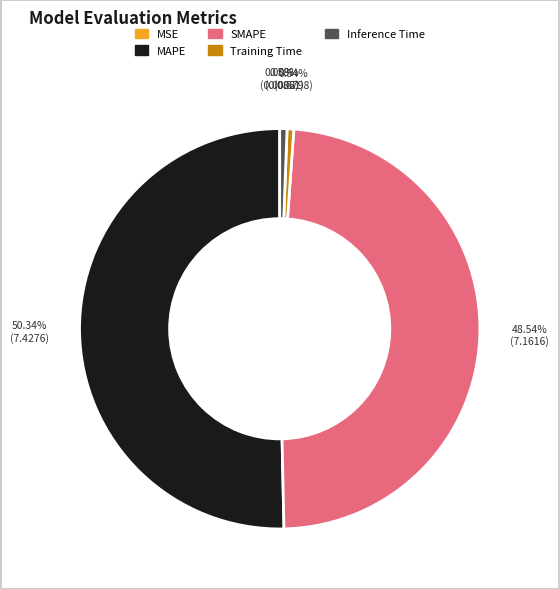

Is the sum of SMAPE and MAPE greater than half?

Yes